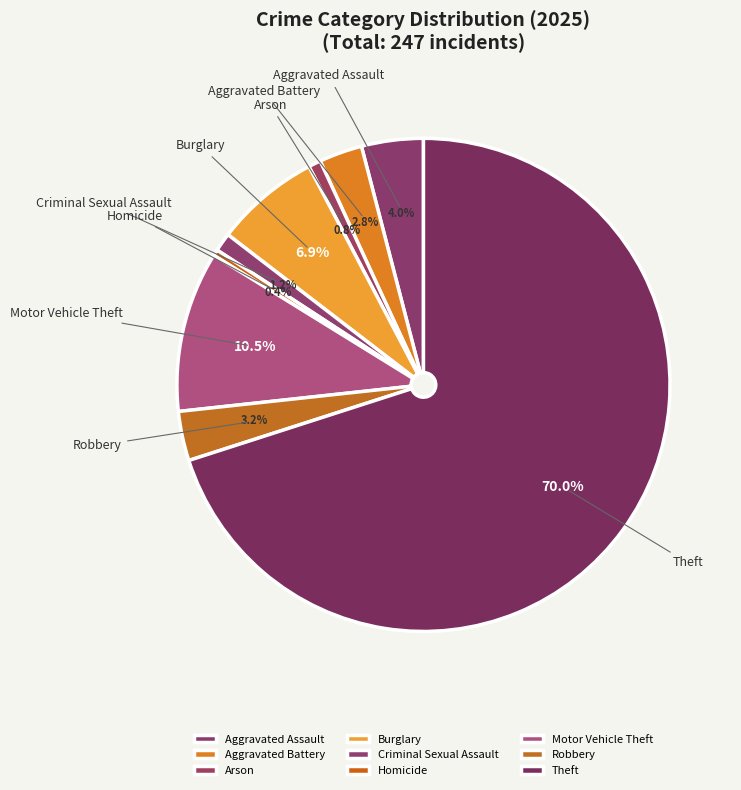

To the nearest percent, what is the average slice percentage?

11%